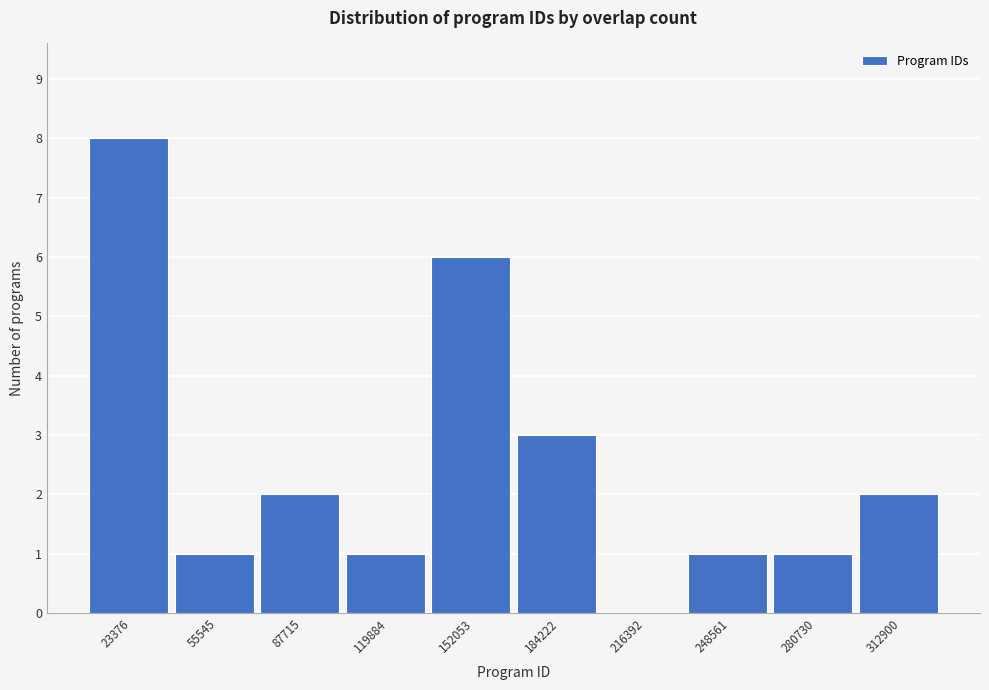

Reading right to left, transcribe all the data shown in this chart.

312900=2	280730=1	248561=1	216392=0	184222=3	152053=6	119884=1	87715=2	55545=1	23376=8